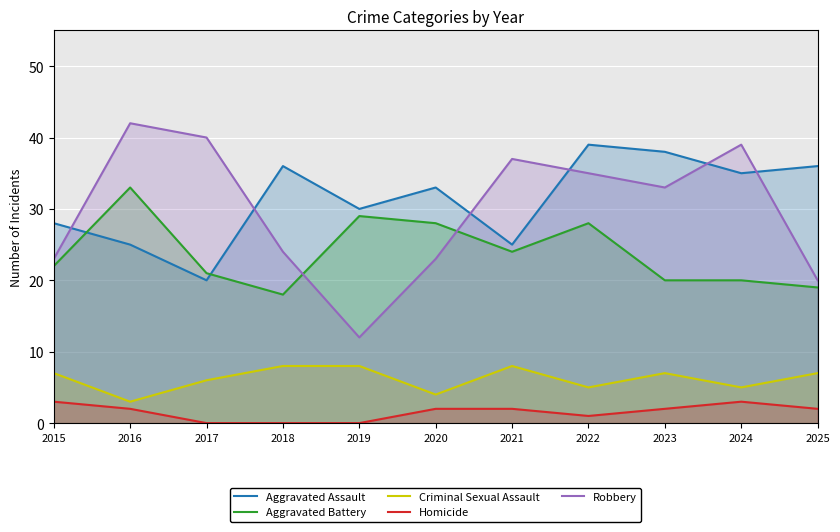

What is the difference between the Criminal Sexual Assault values at 2019 and 2020?

4